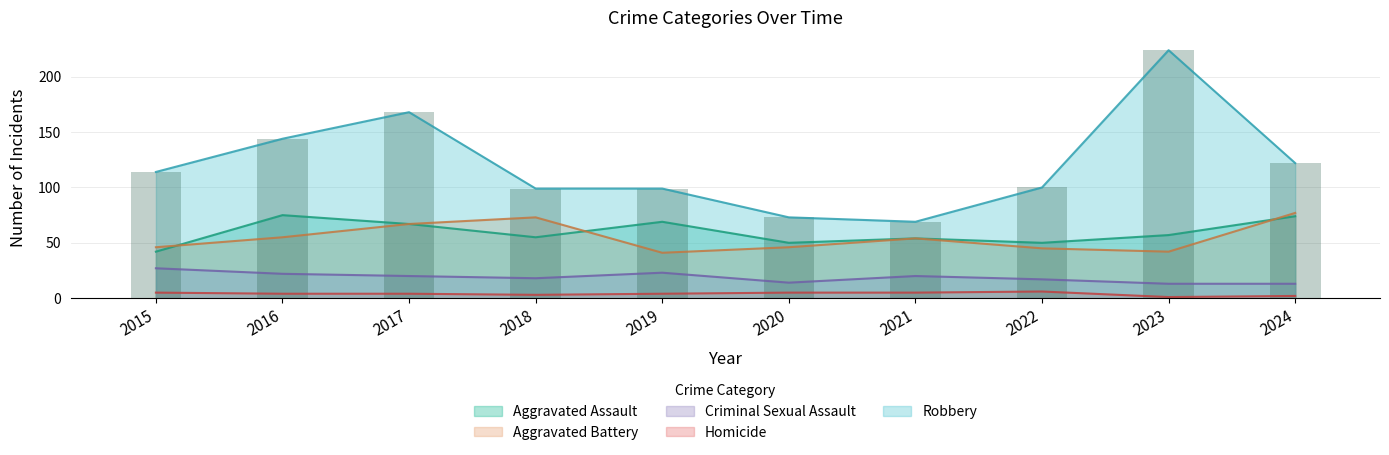

Where does the Aggravated Assault series first go above 57?

2016